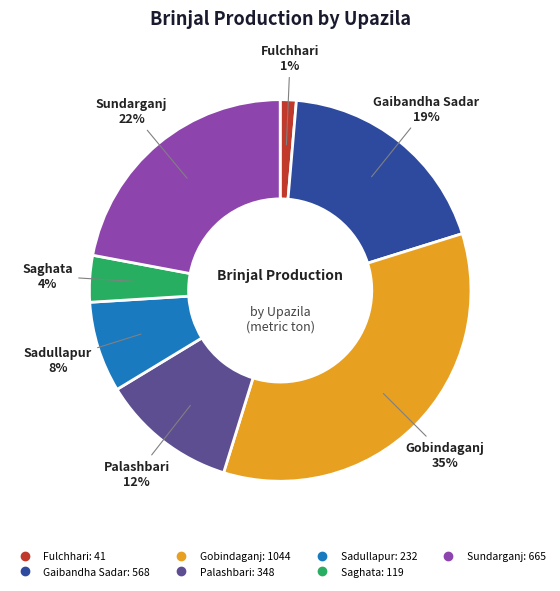

The Sundarganj slice represents 22% of the pie. True or false?

True